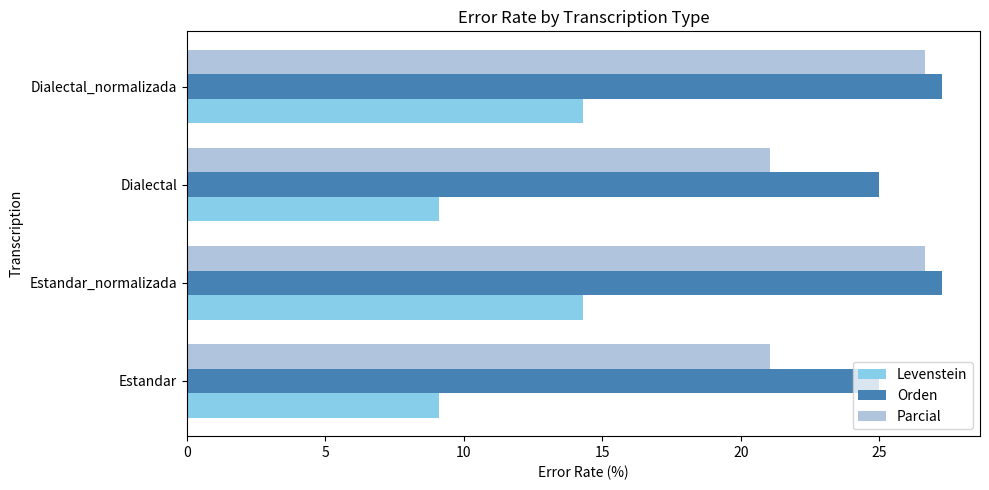

Rank the series by their average value, from lowest to highest.

Levenstein, Parcial, Orden